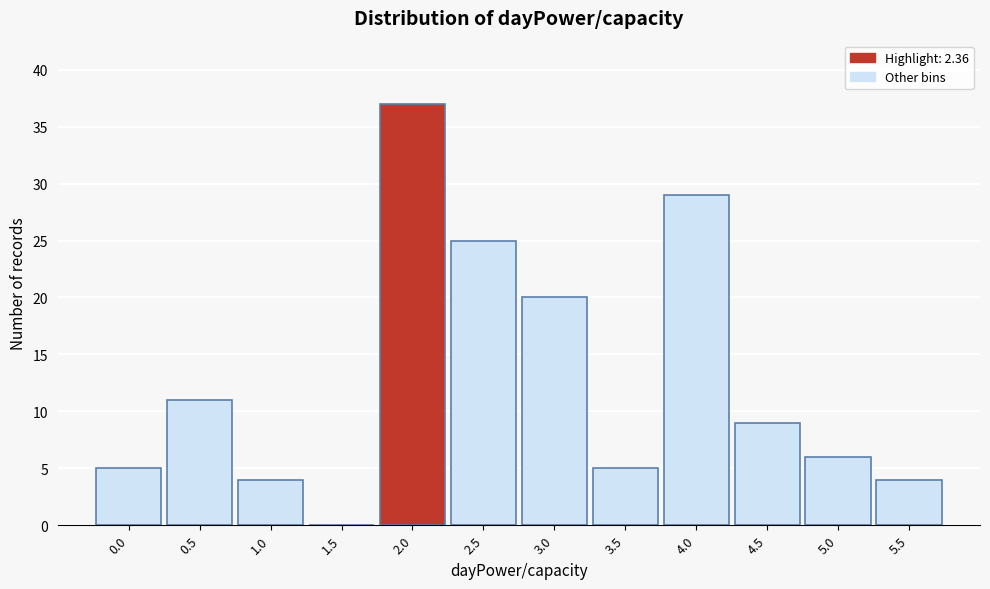

Reading left to right, extract all data points from this chart.

0.0=5	0.5=11	1.0=4	1.5=0	2.0=37	2.5=25	3.0=20	3.5=5	4.0=29	4.5=9	5.0=6	5.5=4